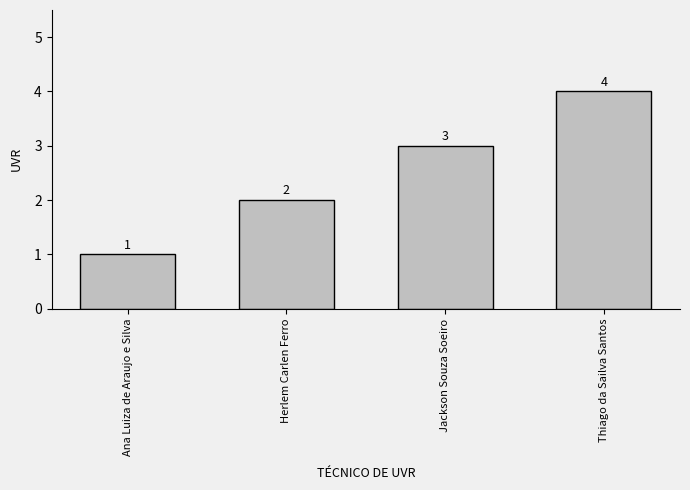

What is the approximate value at Thiago da Sailva Santos?

4